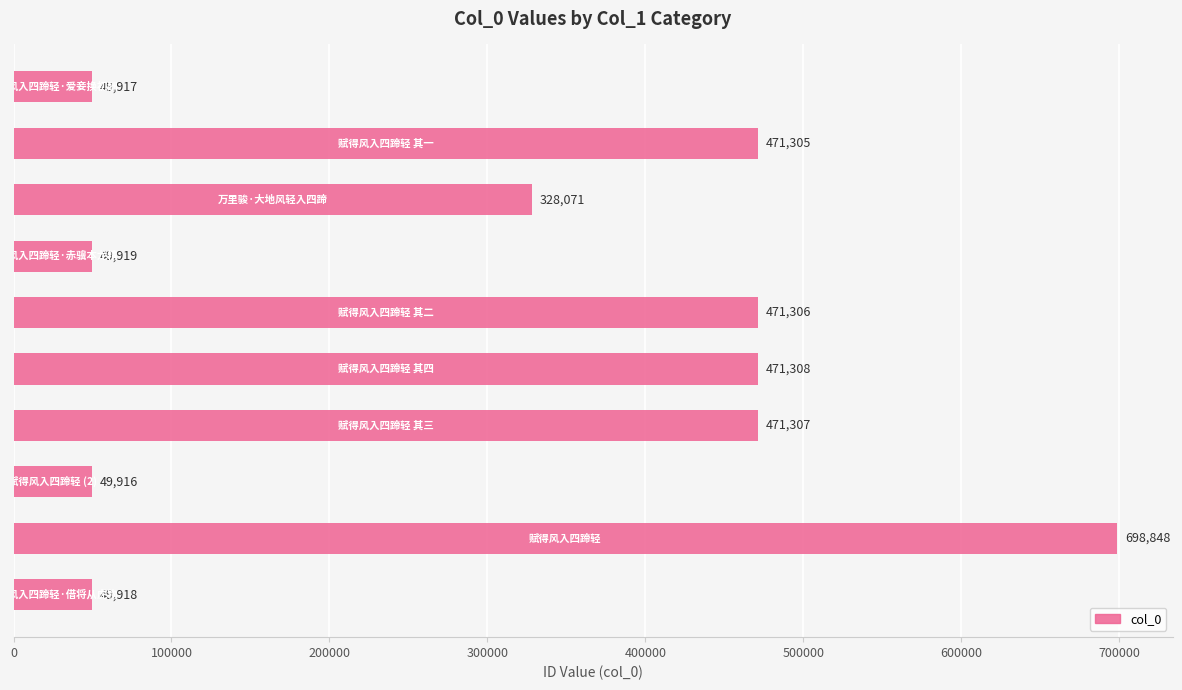

What is the greatest value displayed?

698848